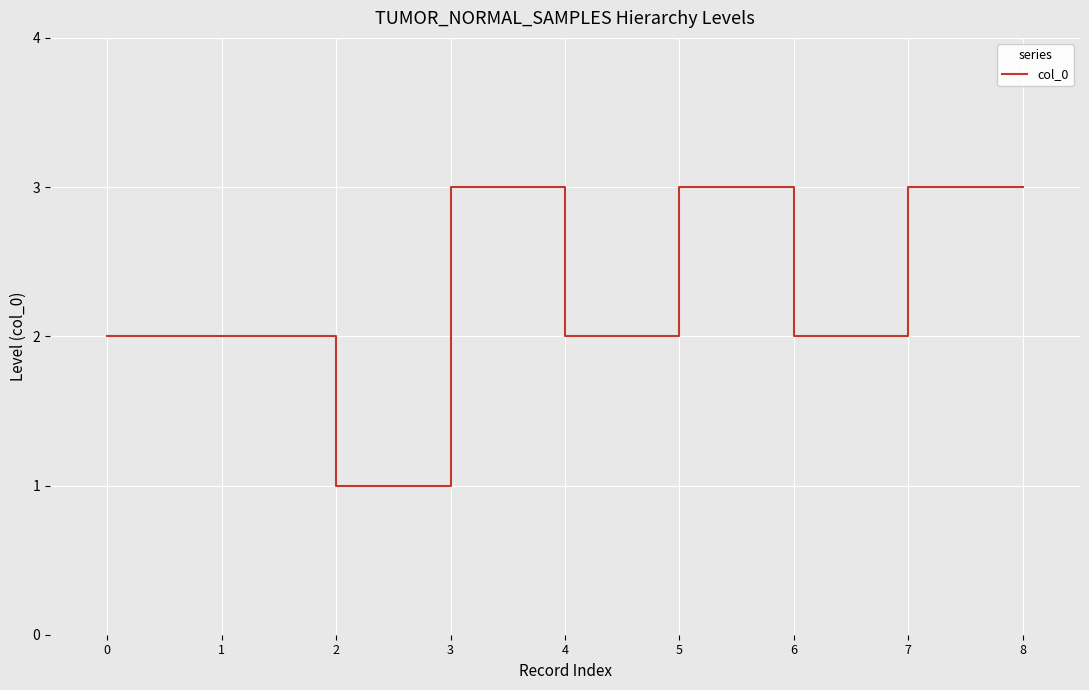

The value at 1 is 2. True or false?

True